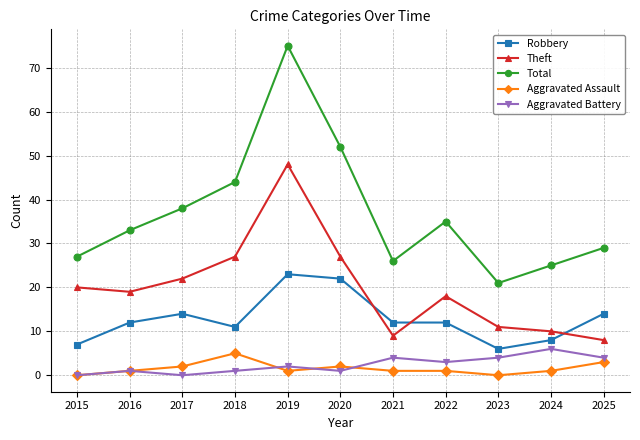

What is the minimum value for Robbery?

6